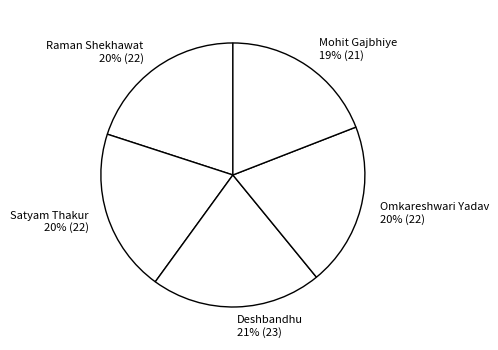

How many slices are in this pie chart?

5